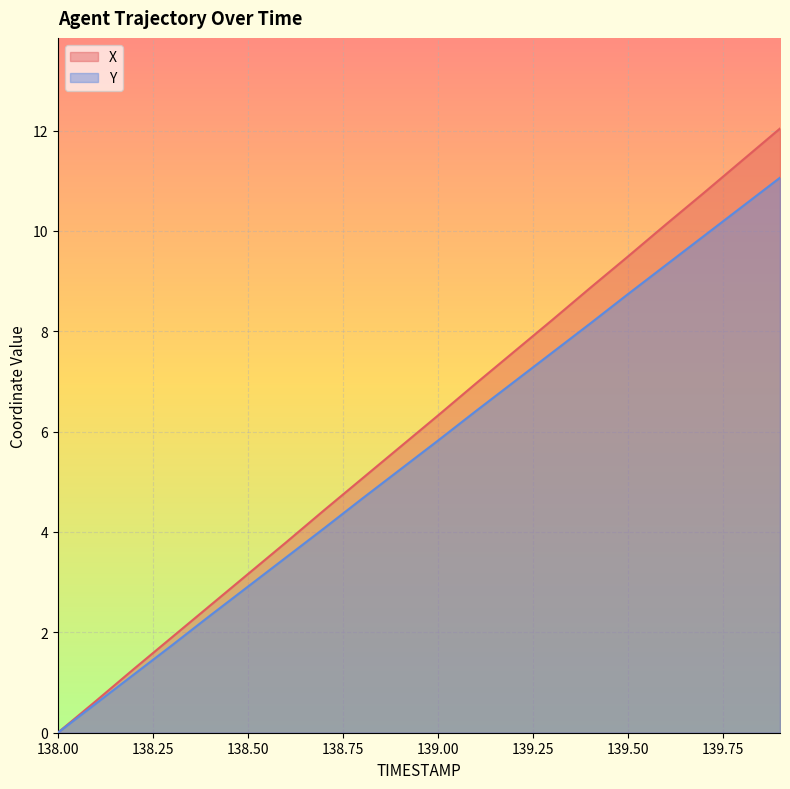

The value of X at 139.2 is 12.2. True or false?

False